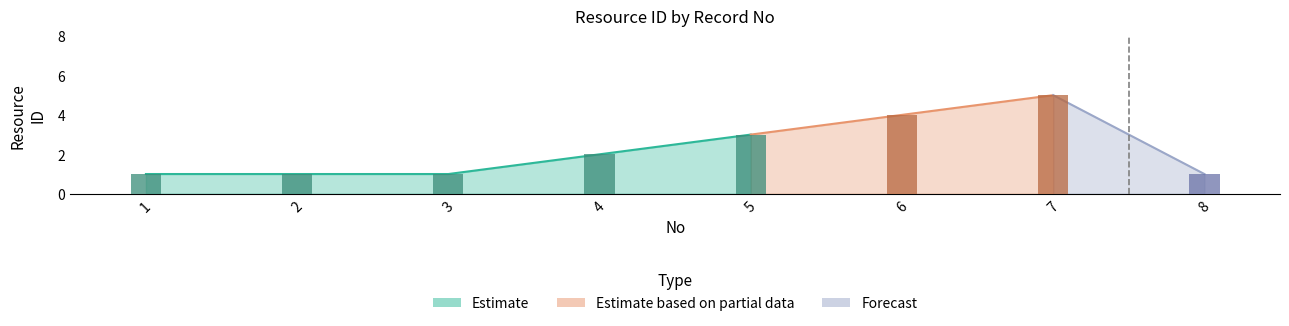

Reading left to right, list all the values displayed in this chart.

1	1	1	2	3	4	5	1